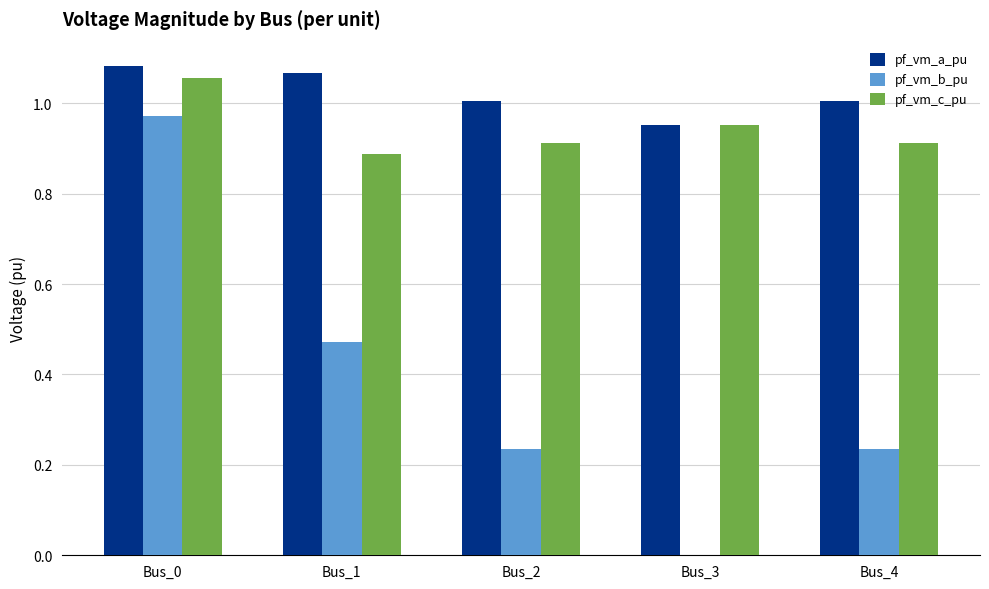

The value of pf_vm_a_pu at Bus_2 is 1.0. True or false?

True